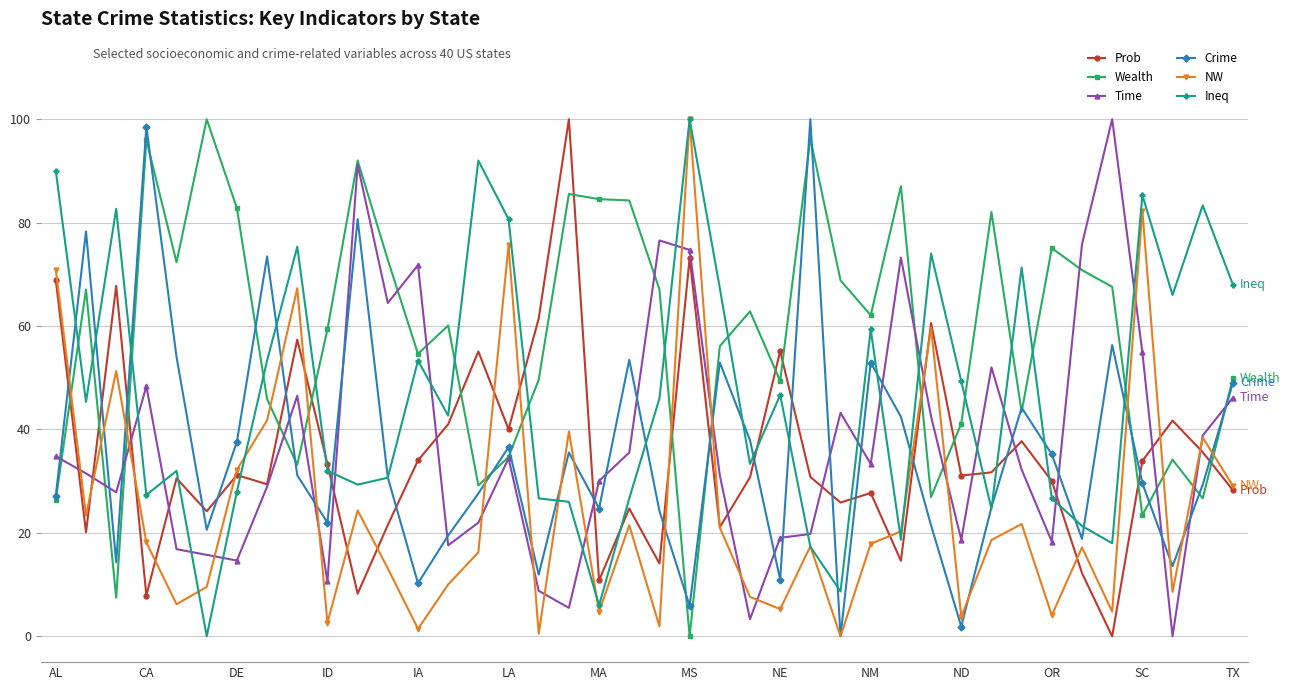

True or false: Wealth and NW cross at least once.

True